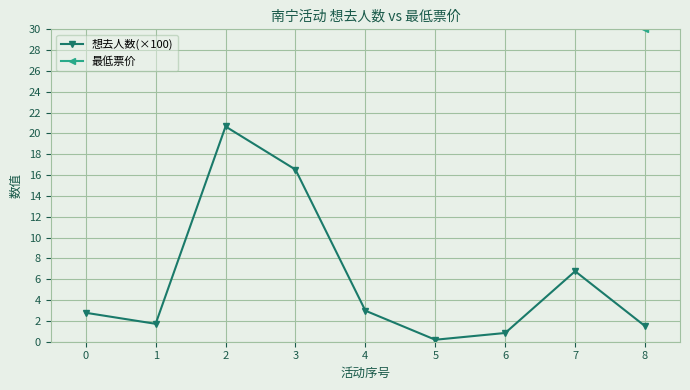

Where is the first local minimum for 想去人数(×100)?

1